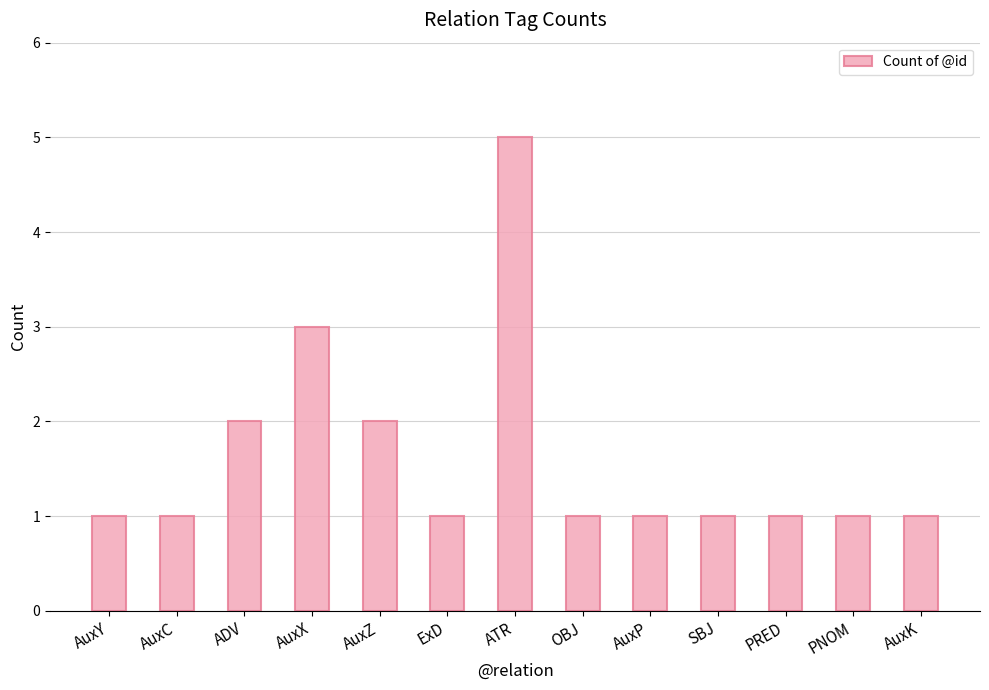

What is the average value?

2